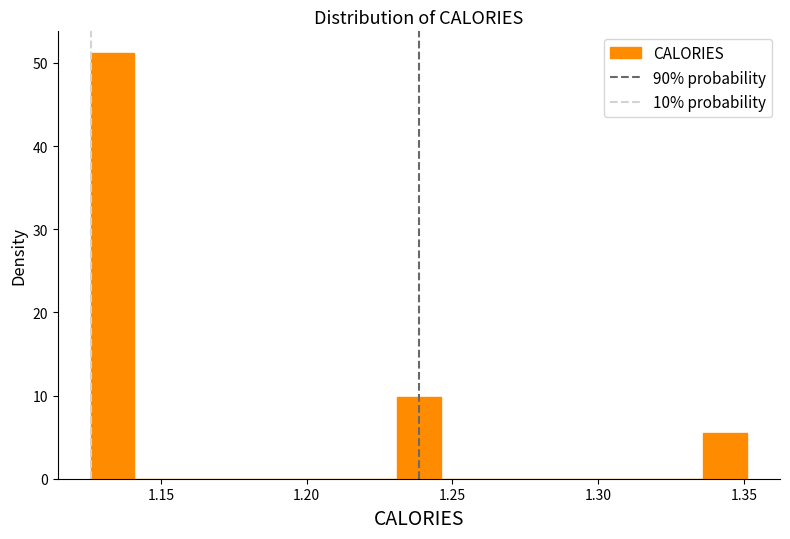

Around what value on the x-axis is the tallest bar? Give the approximate position of its centre, as read against the axis.

1.135